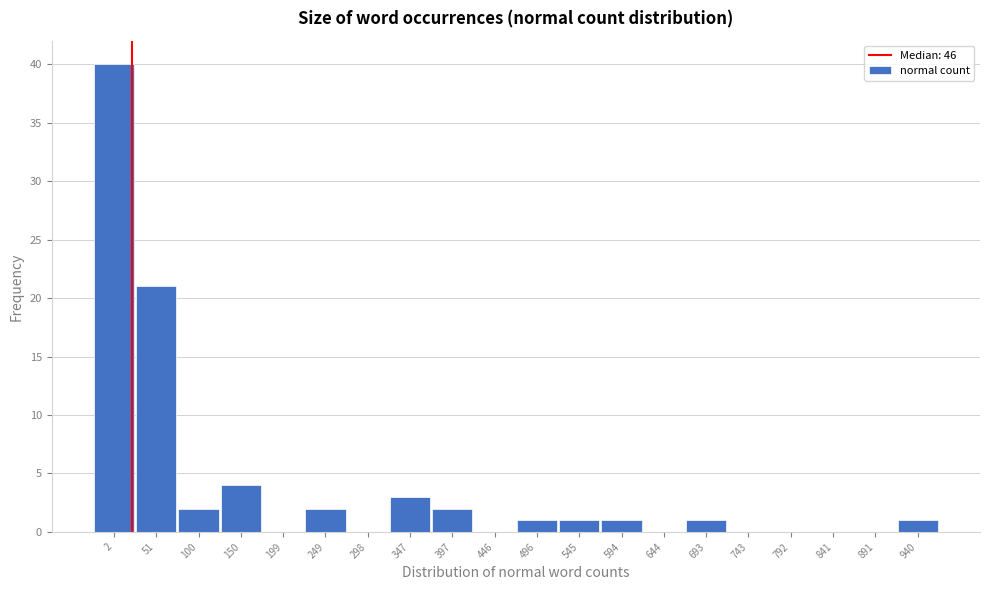

Reading right to left, list all the values displayed in this chart.

940=1	891=0	841=0	792=0	743=0	693=1	644=0	594=1	545=1	496=1	446=0	397=2	347=3	298=0	249=2	199=0	150=4	100=2	51=21	2=40